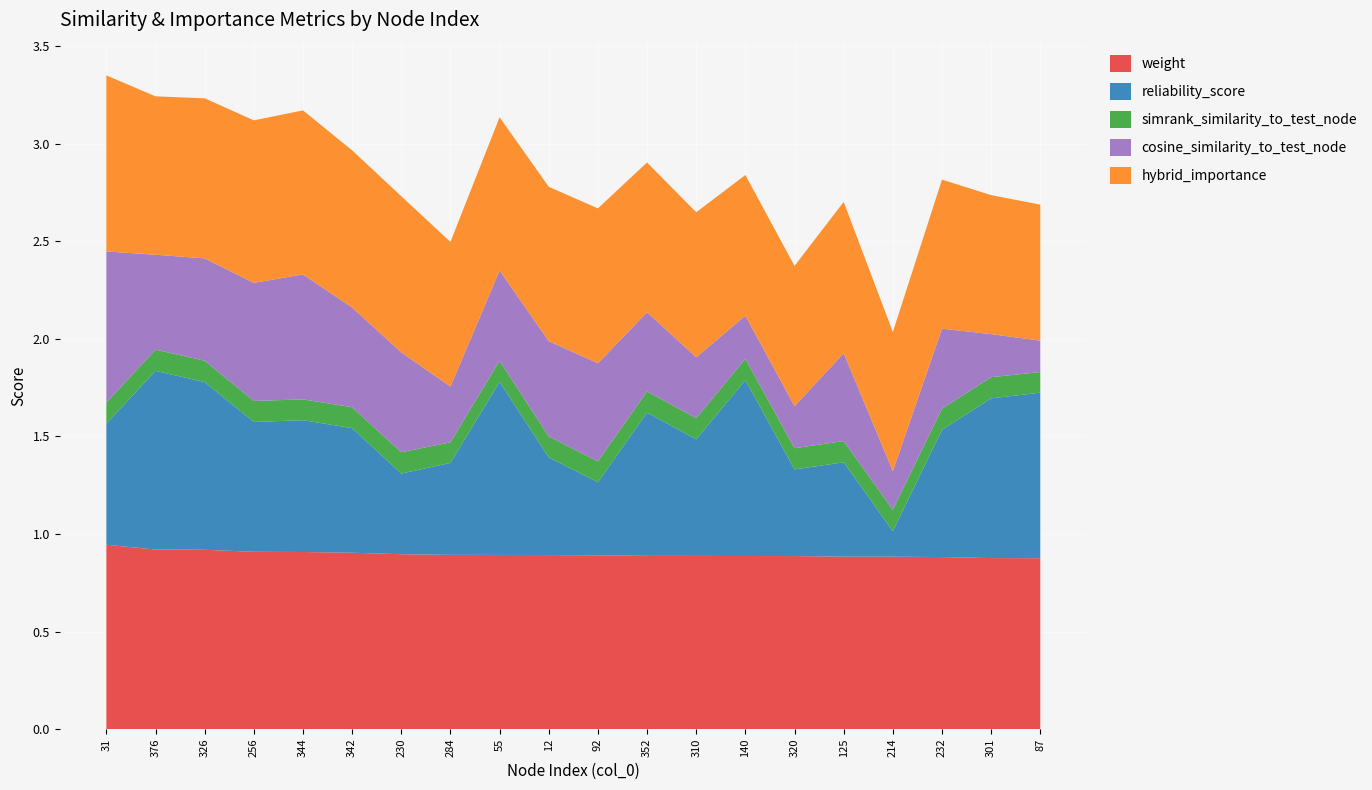

Reading left to right, transcribe all the data shown in this chart.

weight: 31=0.9	376=0.9	326=0.9	256=0.9	344=0.9	342=0.9	230=0.9	284=0.9	55=0.9	12=0.9	92=0.9	352=0.9	310=0.9	140=0.9	320=0.9	125=0.9	214=0.9	232=0.9	301=0.9	87=0.9
reliability_score: 31=0.6	376=0.9	326=0.9	256=0.7	344=0.7	342=0.6	230=0.4	284=0.5	55=0.9	12=0.5	92=0.4	352=0.7	310=0.6	140=0.9	320=0.4	125=0.5	214=0.1	232=0.7	301=0.8	87=0.8
simrank_similarity_to_test_node: 31=0.1	376=0.1	326=0.1	256=0.1	344=0.1	342=0.1	230=0.1	284=0.1	55=0.1	12=0.1	92=0.1	352=0.1	310=0.1	140=0.1	320=0.1	125=0.1	214=0.1	232=0.1	301=0.1	87=0.1
cosine_similarity_to_test_node: 31=0.8	376=0.5	326=0.5	256=0.6	344=0.6	342=0.5	230=0.5	284=0.3	55=0.5	12=0.5	92=0.5	352=0.4	310=0.3	140=0.2	320=0.2	125=0.5	214=0.2	232=0.4	301=0.2	87=0.2
hybrid_importance: 31=0.9	376=0.8	326=0.8	256=0.8	344=0.8	342=0.8	230=0.8	284=0.7	55=0.8	12=0.8	92=0.8	352=0.8	310=0.7	140=0.7	320=0.7	125=0.8	214=0.7	232=0.8	301=0.7	87=0.7